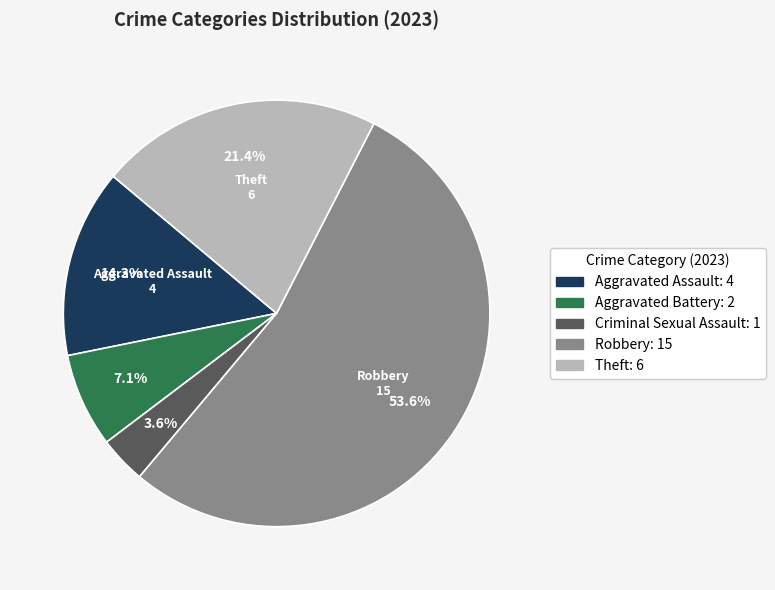

How many slices are in this pie chart?

5